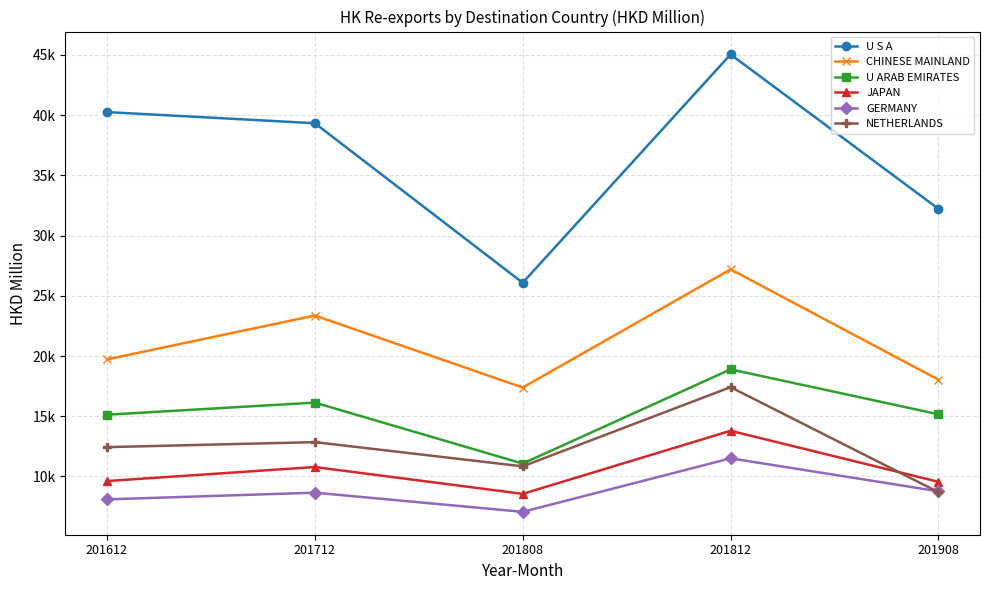

Is it true that JAPAN equals 8555.5 at 201808?

True